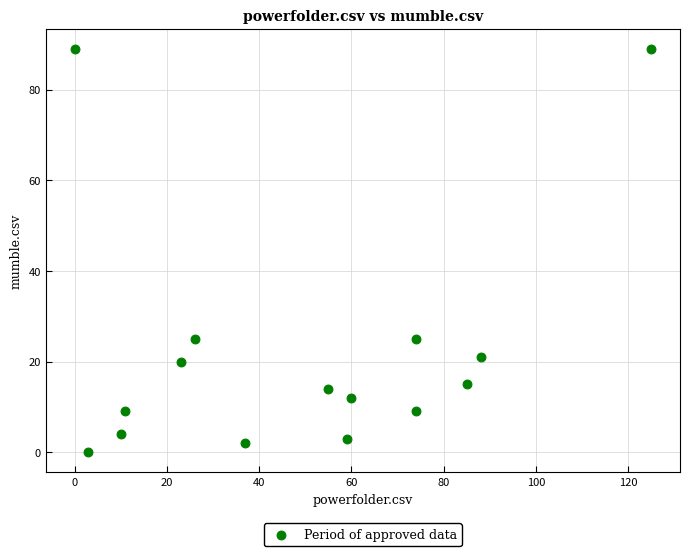

What is the range of X values (max minus min)?

125